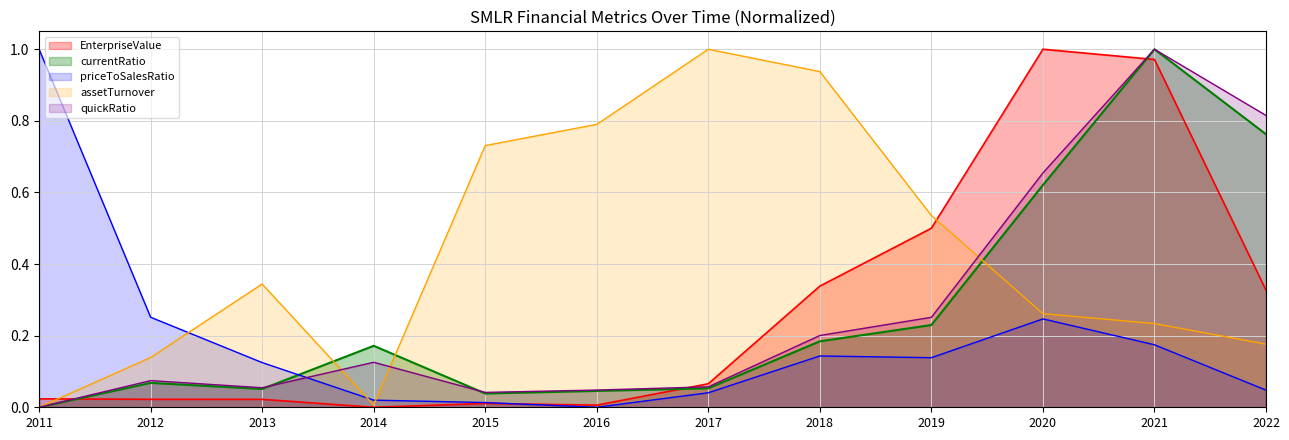

How many lines are shown in the chart?

5